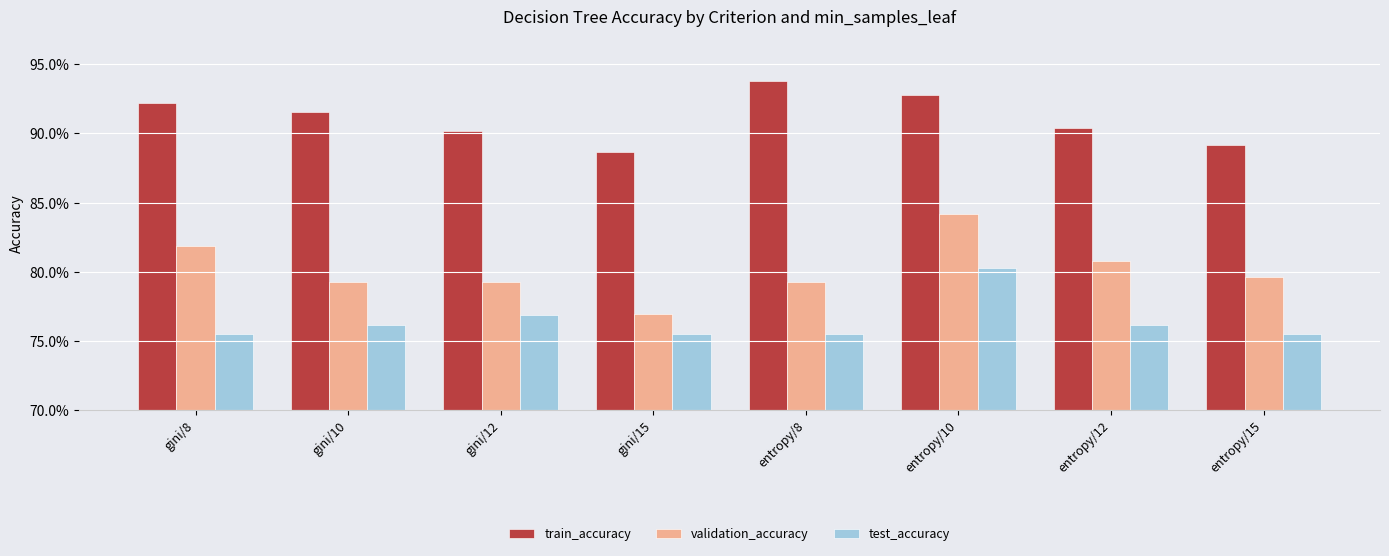

What are all the series names shown in the legend?

train_accuracy, validation_accuracy, test_accuracy